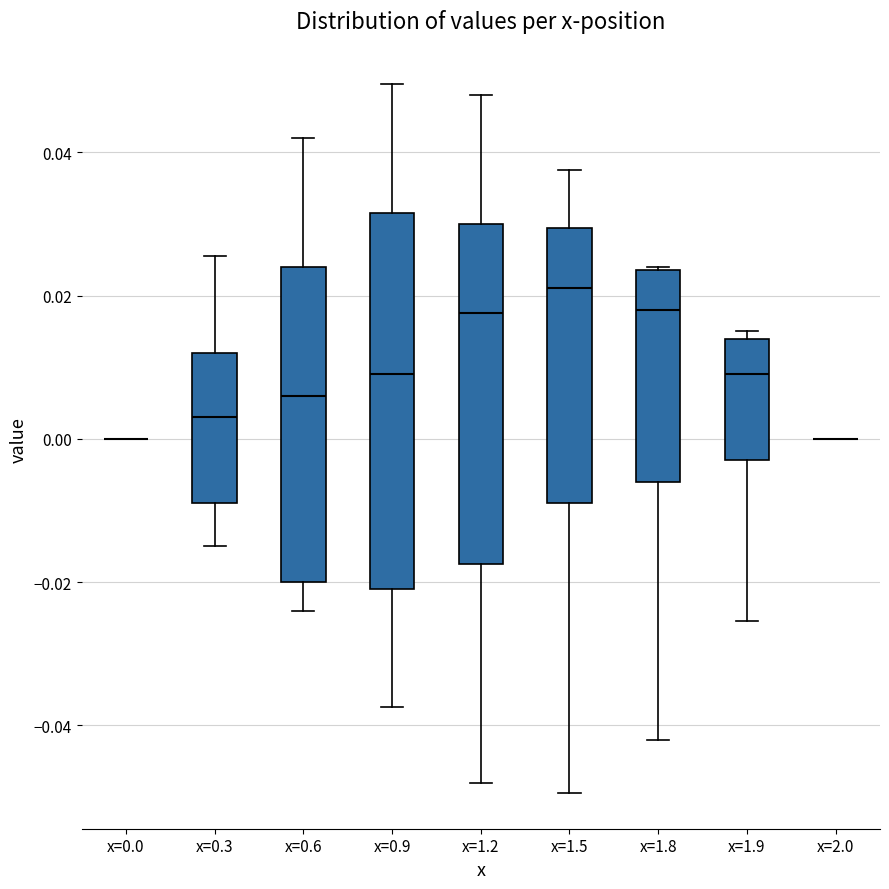

Reading left to right, read every box against the y-axis: the position of its median line, the range the box covers, and the ends of its whiskers. The values are not printed on the chart, so give them approximately, as read against the axis.

x=0.0: box collapsed to a line at 0.000, whiskers 0.000 to 0.000
x=0.3: median 0.004, box -0.008 to 0.012, whiskers -0.014 to 0.026
x=0.6: median 0.006, box -0.020 to 0.024, whiskers -0.024 to 0.042
x=0.9: median 0.010, box -0.020 to 0.032, whiskers -0.038 to 0.050
x=1.2: median 0.018, box -0.018 to 0.030, whiskers -0.048 to 0.048
x=1.5: median 0.022, box -0.008 to 0.030, whiskers -0.050 to 0.038
x=1.8: median 0.018, box -0.006 to 0.024, whiskers -0.042 to 0.024
x=1.9: median 0.010, box -0.002 to 0.014, whiskers -0.026 to 0.016
x=2.0: box collapsed to a line at 0.000, whiskers 0.000 to 0.000